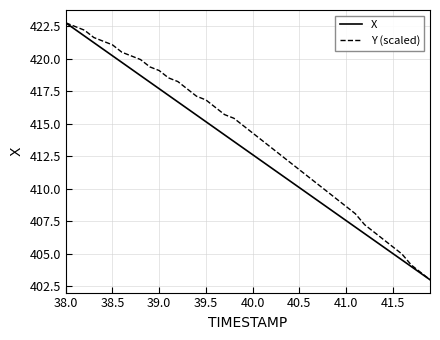

Which series has the largest total across all categories?

Y (scaled)